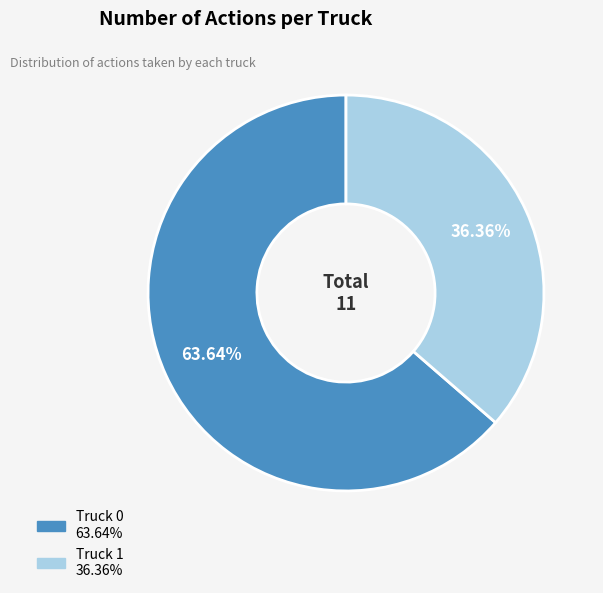

How many segments does this pie chart have?

2